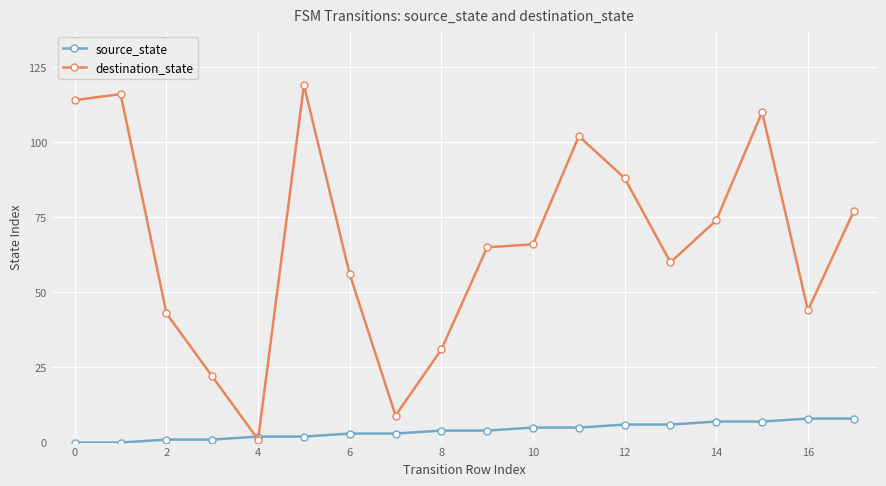

True or false: destination_state has more than 1 interior local peaks.

True